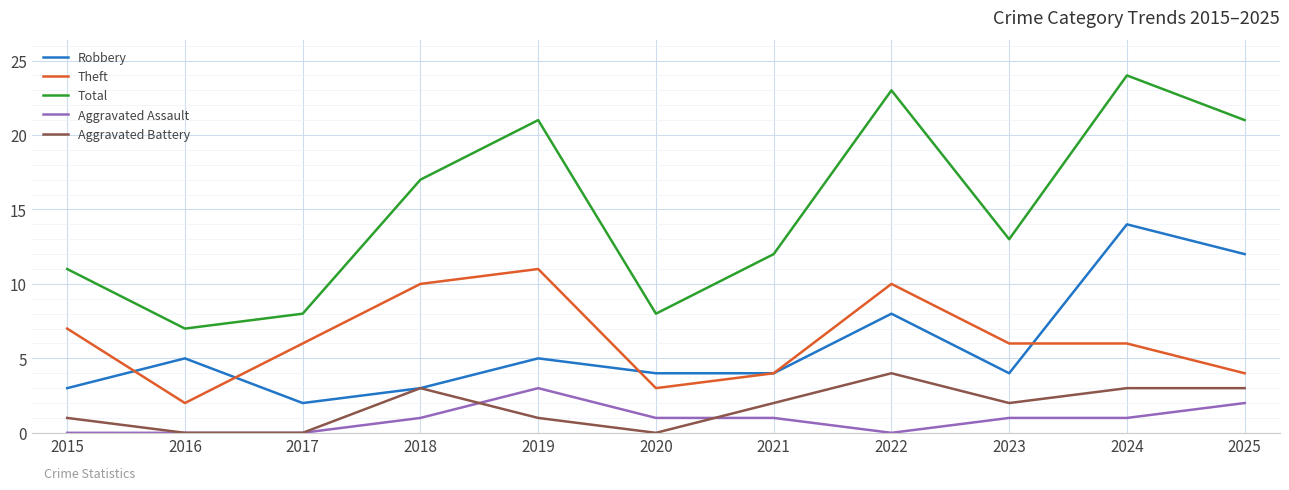

True or false: Theft and Aggravated Battery intersect in this chart.

False